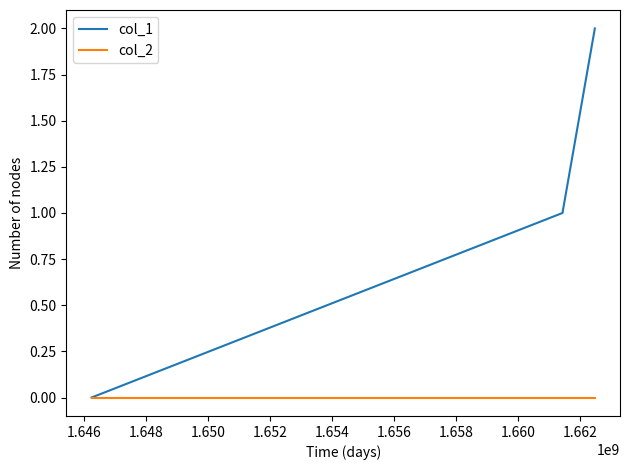

List the series in order of their overall mean, highest first.

col_1, col_2